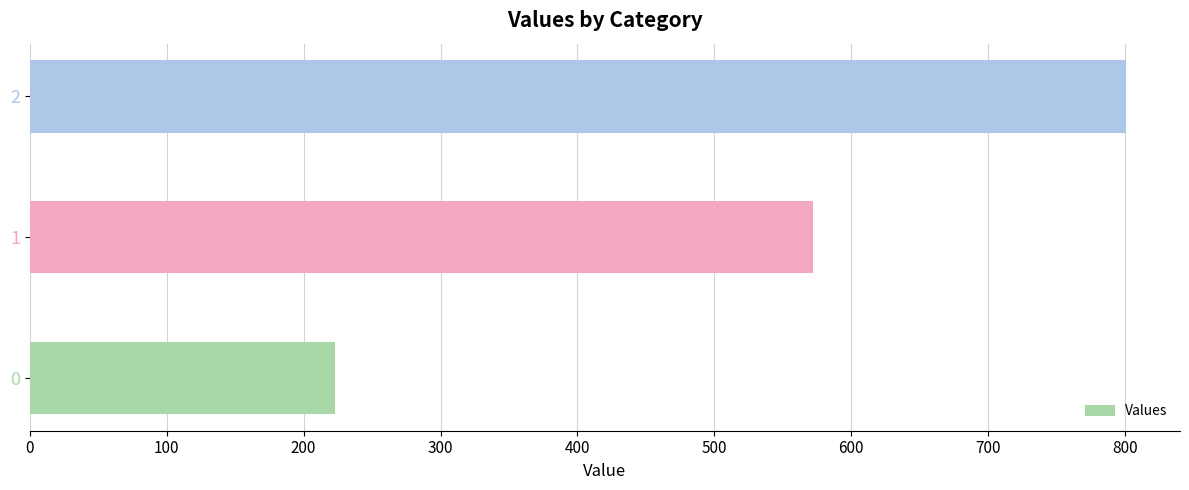

Approximately how many times larger is the value at 1 compared to 2?

0.7